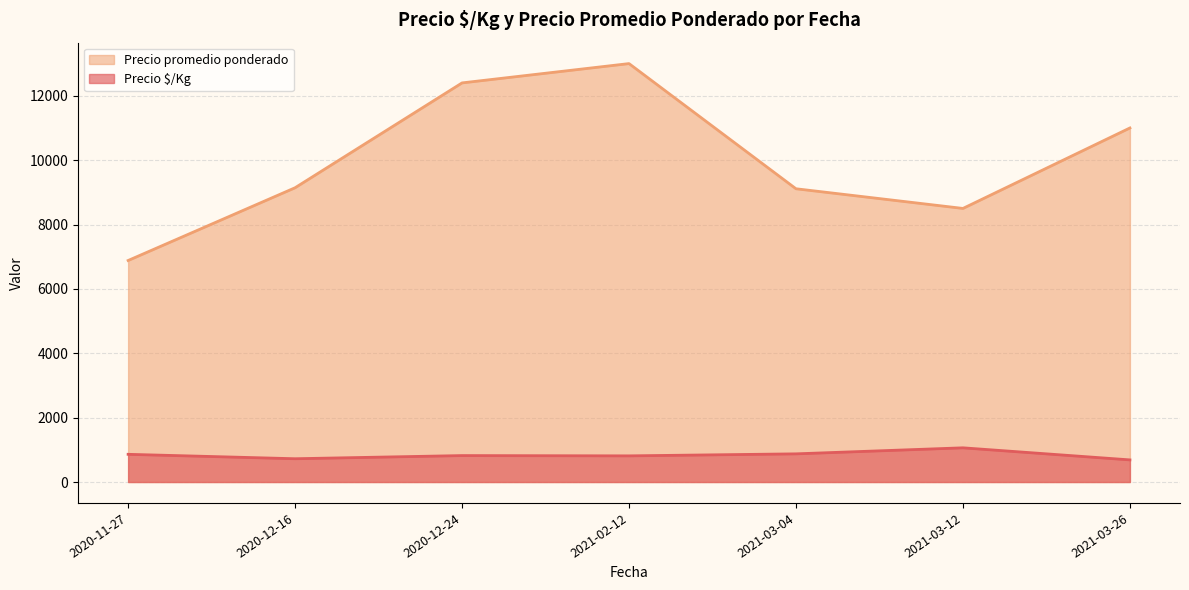

What is the total value across all series at 2021-03-04?

9986.2